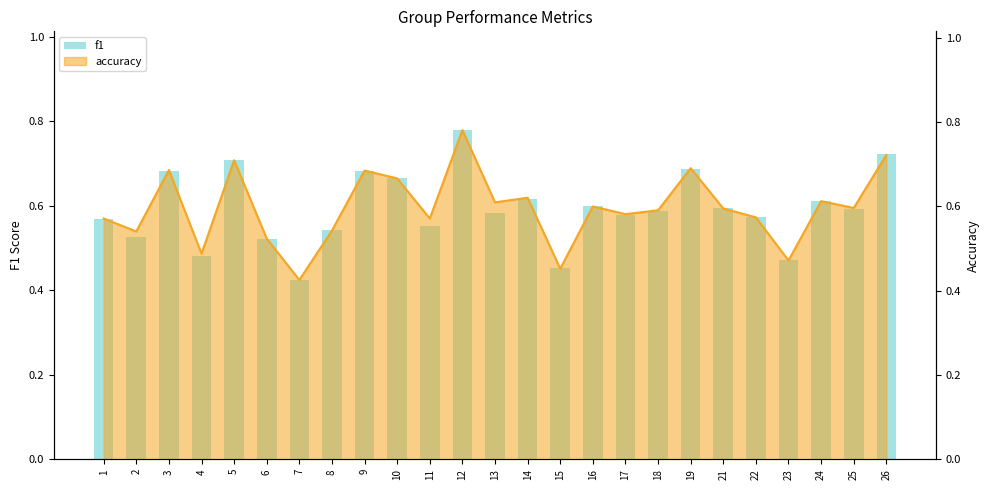

Which category has the lowest value across all series?

7